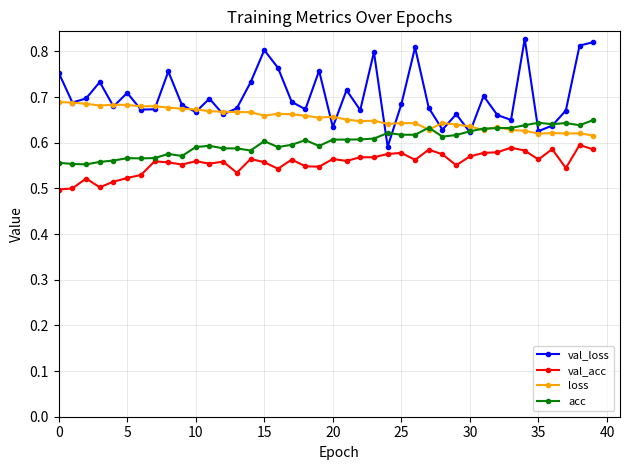

Rank the series by their maximum value, from highest to lowest.

val_loss, loss, acc, val_acc